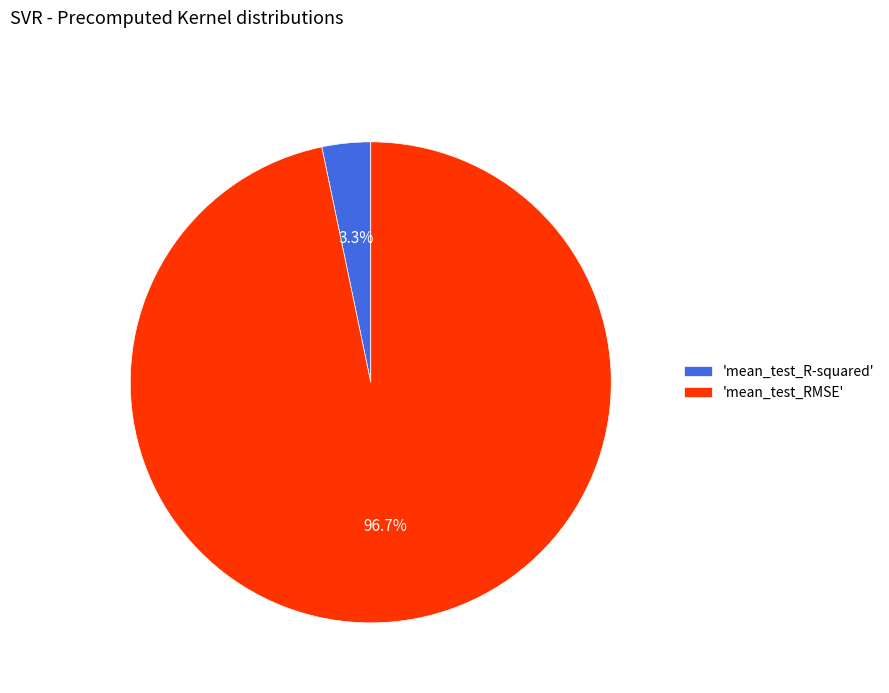

What portion of the pie excludes 'mean_test_R-squared'?

96.7%